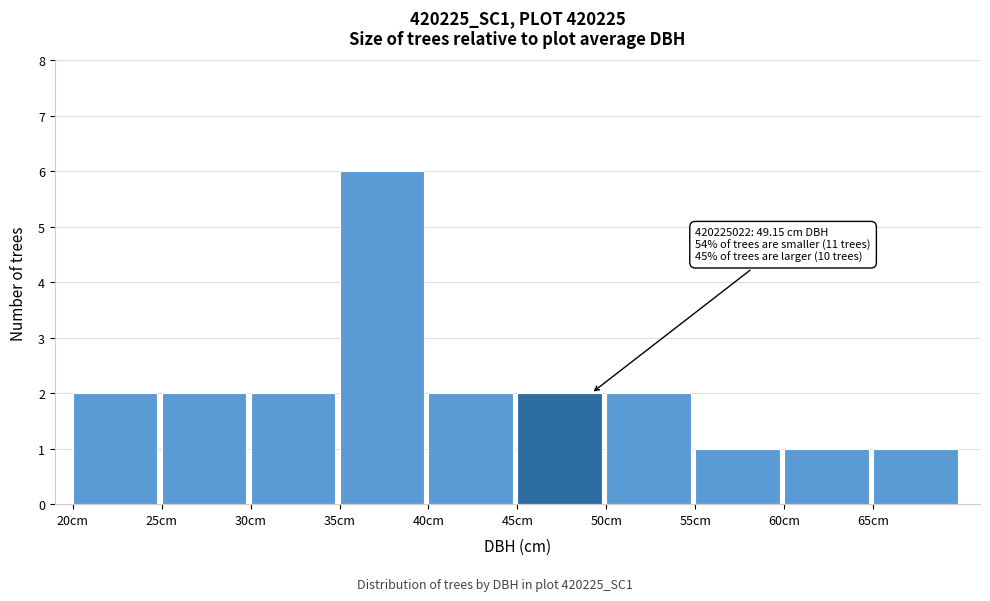

Which range on the x-axis has the tallest bar?

35 to 40